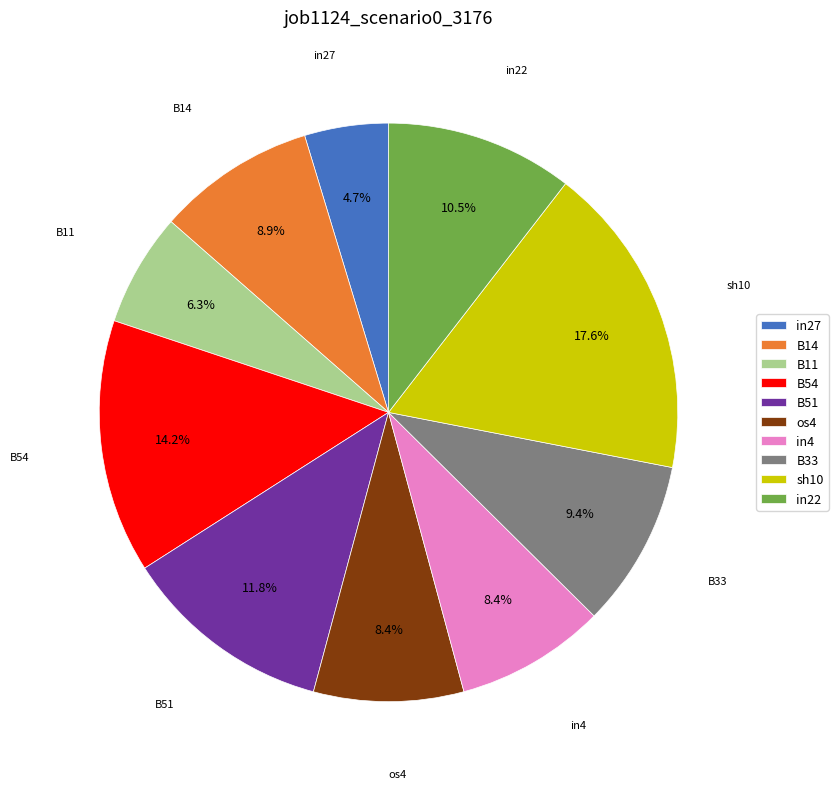

Between in27 and B54, which is larger?

B54